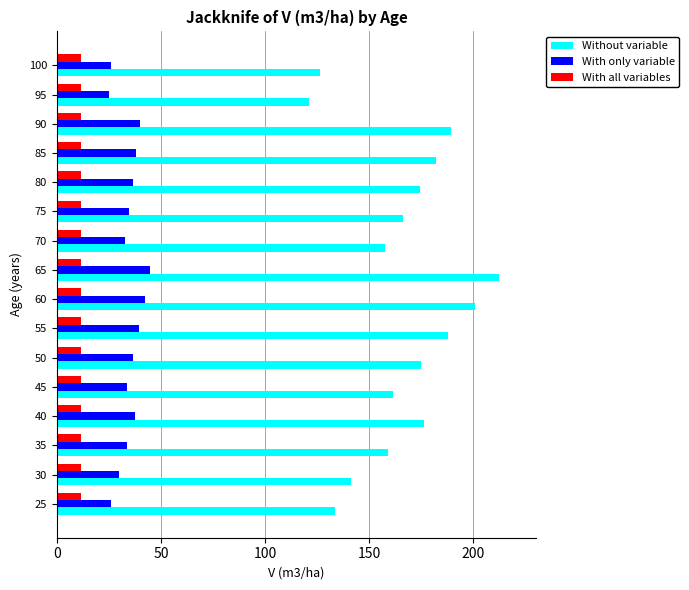

List the series in order of their peak value, lowest first.

With all variables, With only variable, Without variable